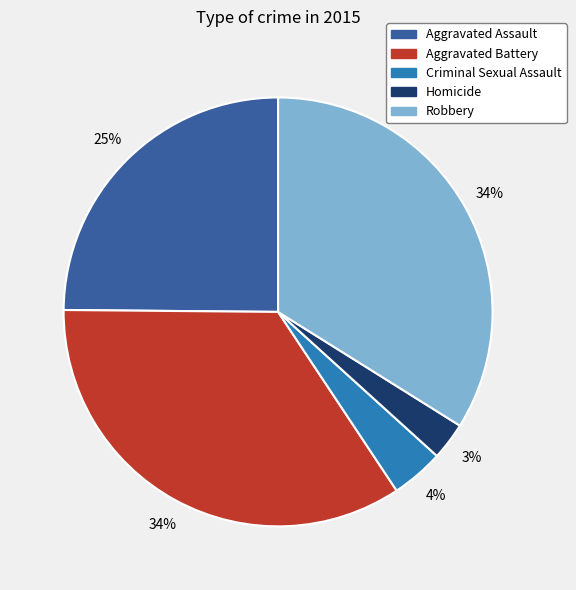

Does Robbery represent more than half of the total?

No